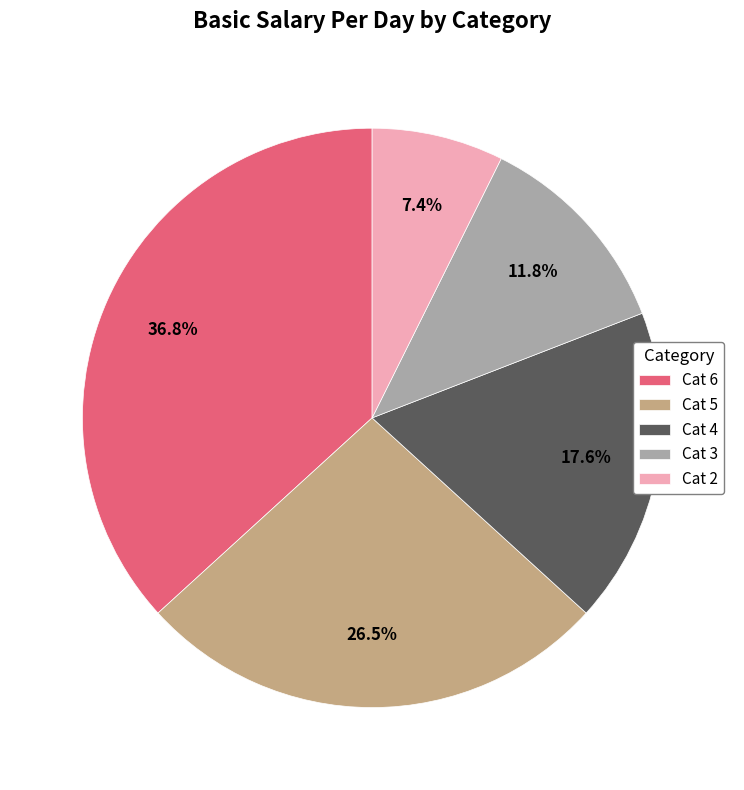

To the nearest percent, what portion does Cat 6 represent?

37%